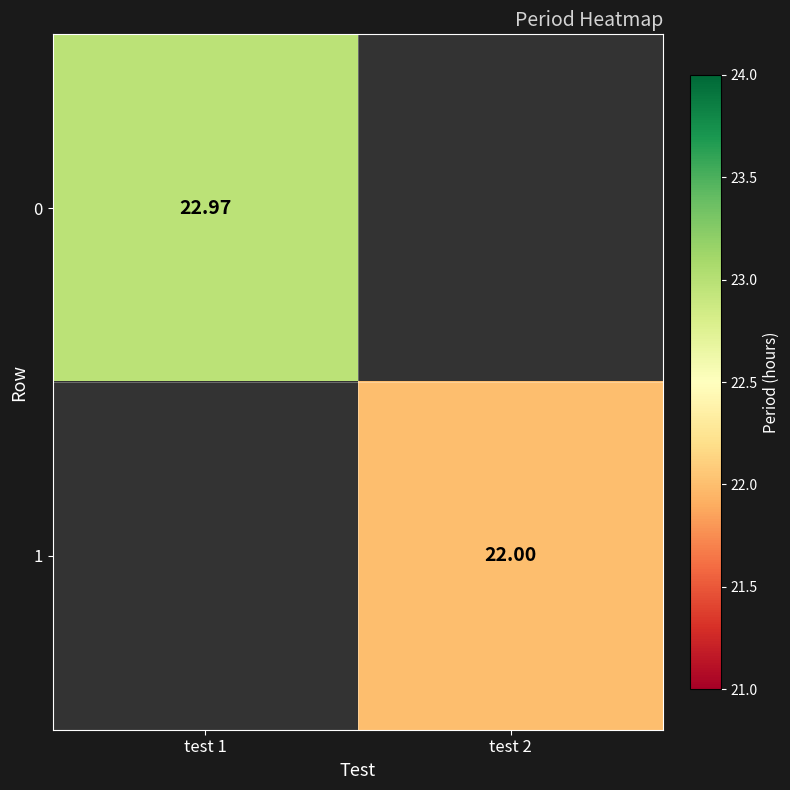

Which label corresponds to the smallest value in the chart?

test 2